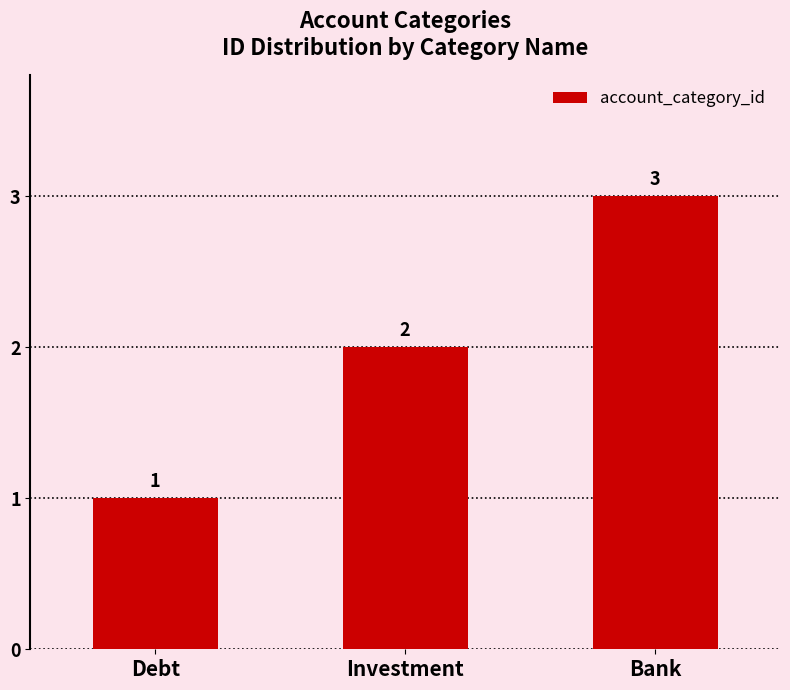

Reading left to right, extract all data points from this chart.

Debt=1	Investment=2	Bank=3